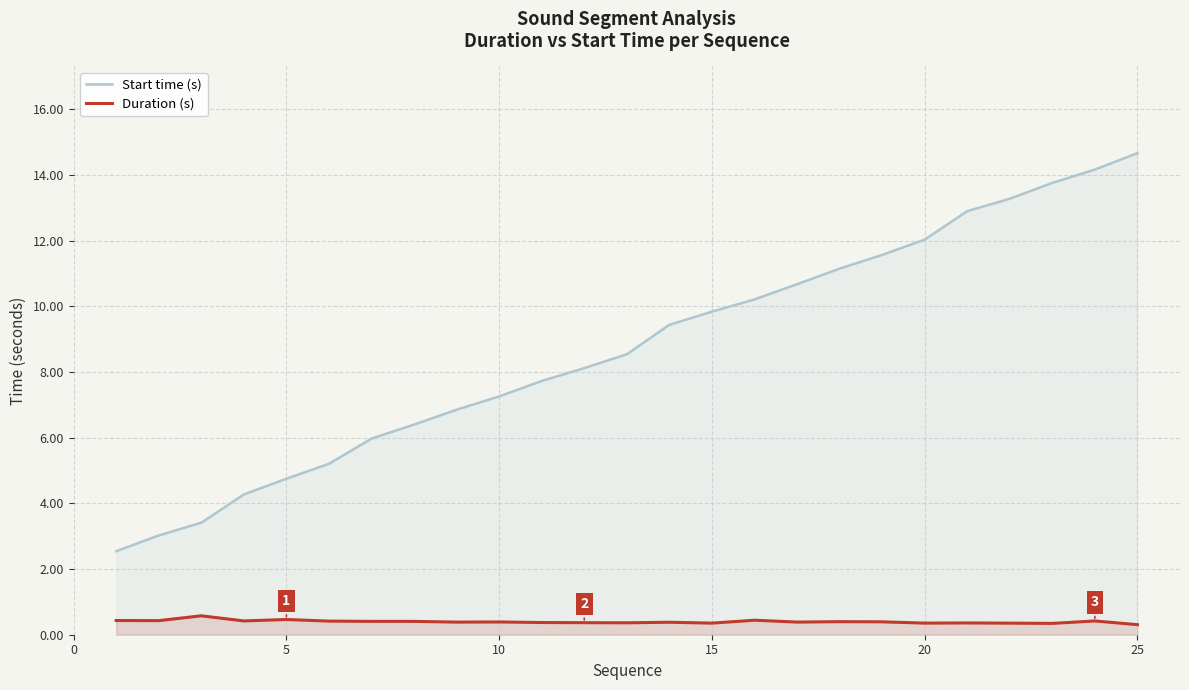

What are all the series names shown in the legend?

Start time (s), Duration (s)